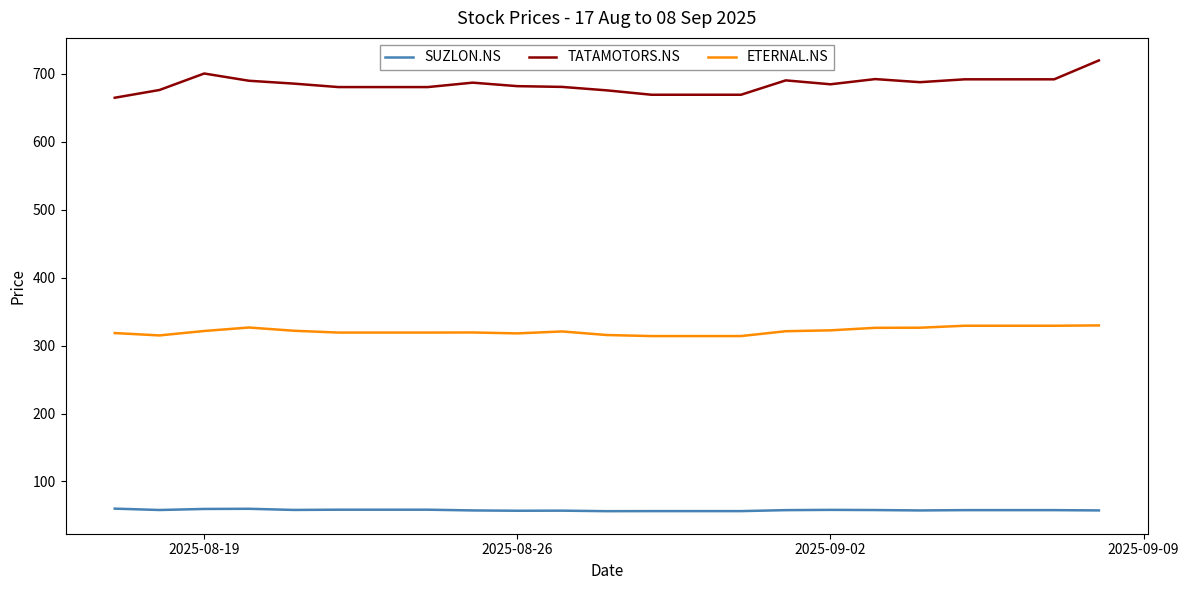

Which series has the widest spread of values?

TATAMOTORS.NS